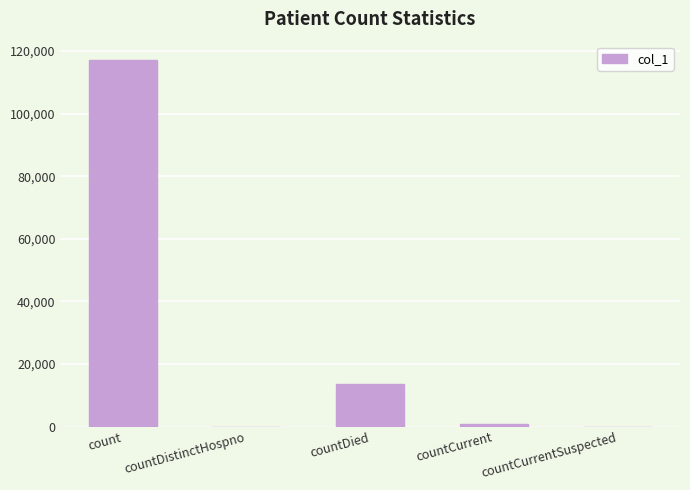

The value at countCurrentSuspected is -37708. True or false?

False